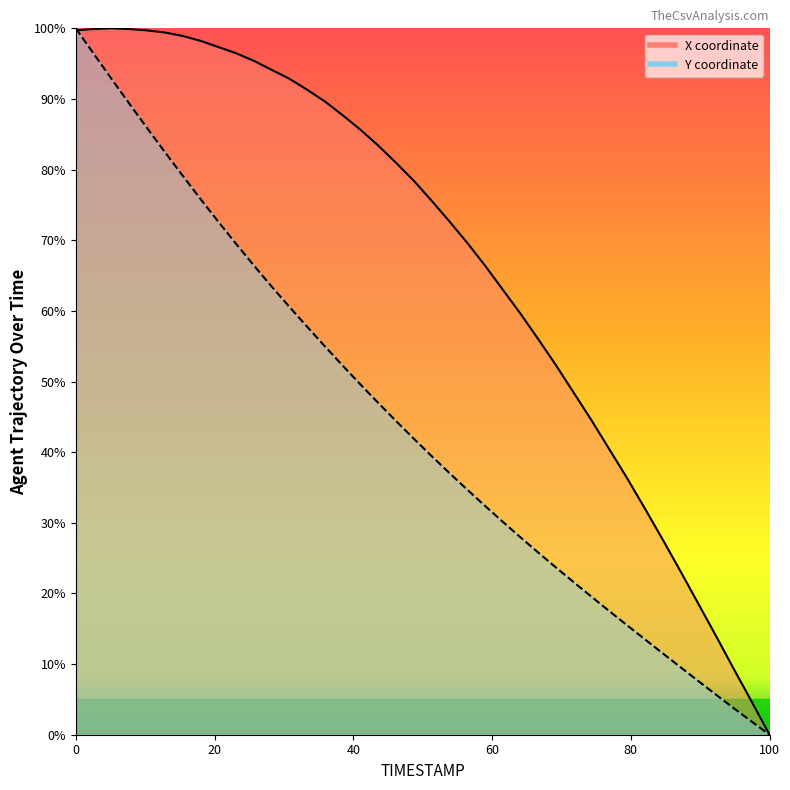

How many times do Y and X cross each other?

1